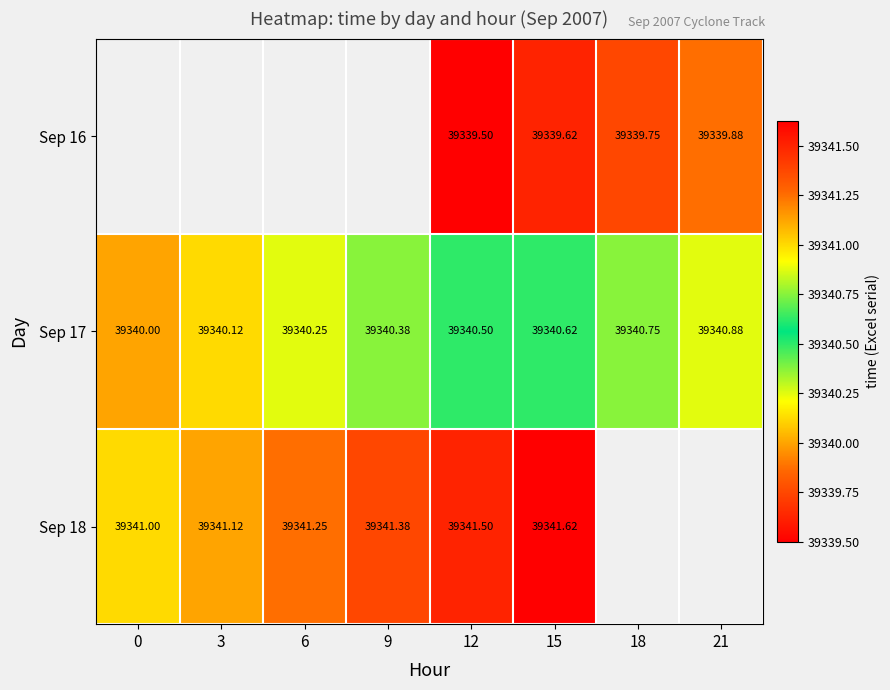

Count the number of categories in the chart.

8